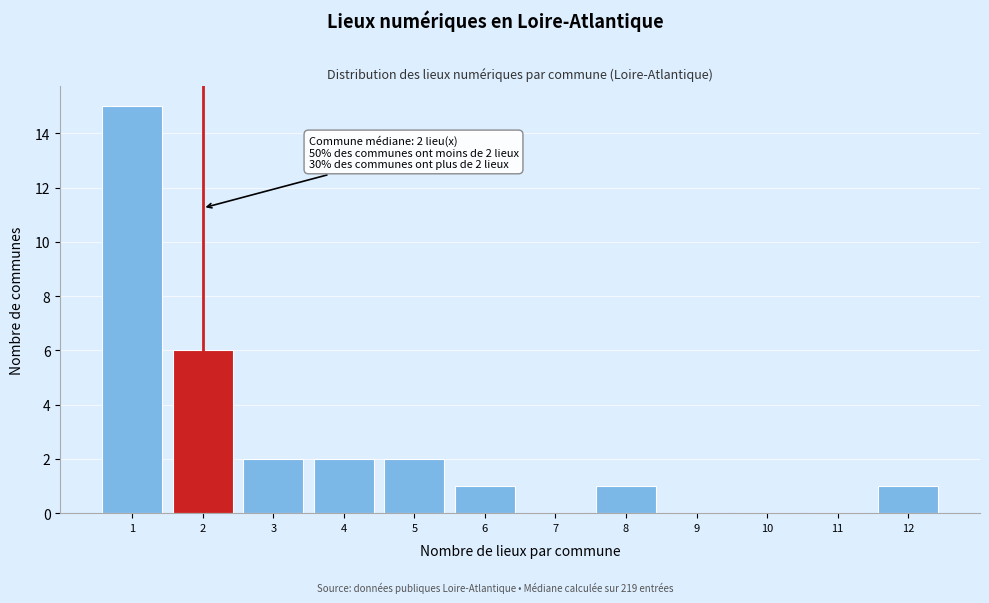

Over which range of the x-axis is the bar tallest?

0.5 to 1.5